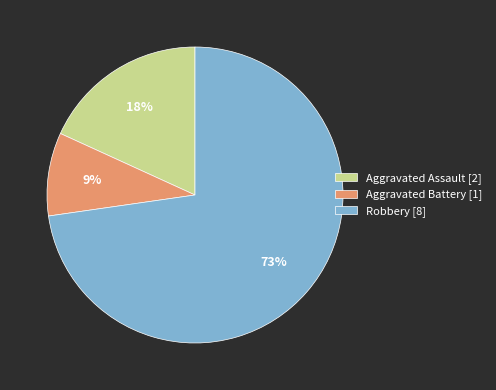

How many slices are in this pie chart?

3